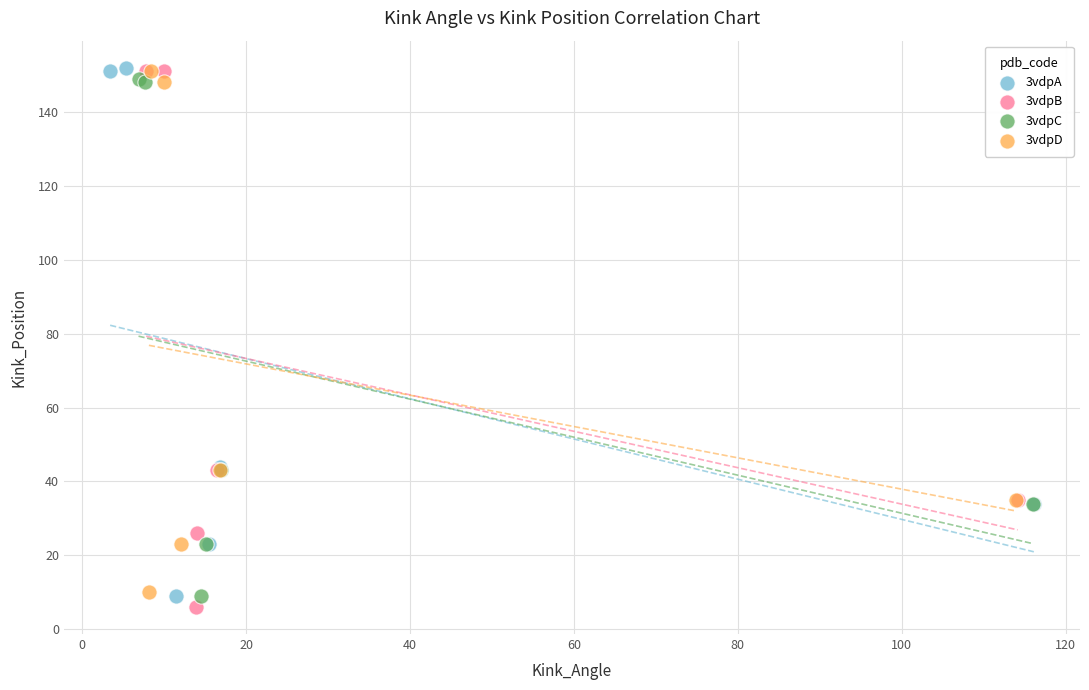

Which series has the widest spread of Y values?

3vdpB